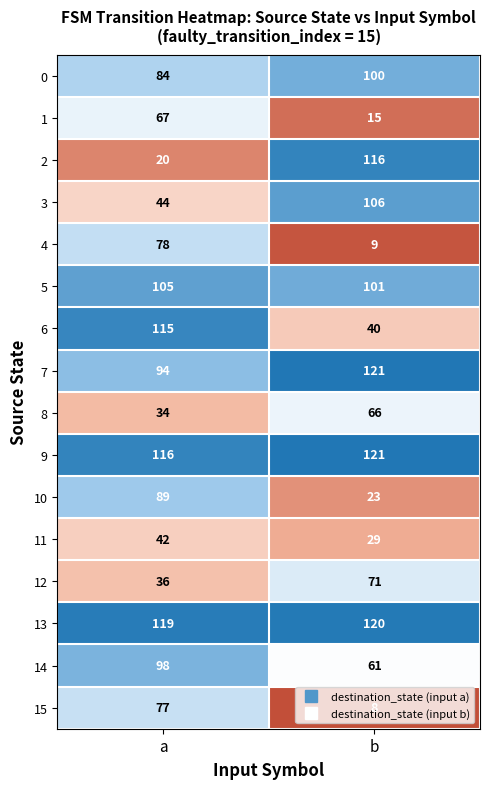

What is the difference between the maximum and minimum values in the 9 series?

5